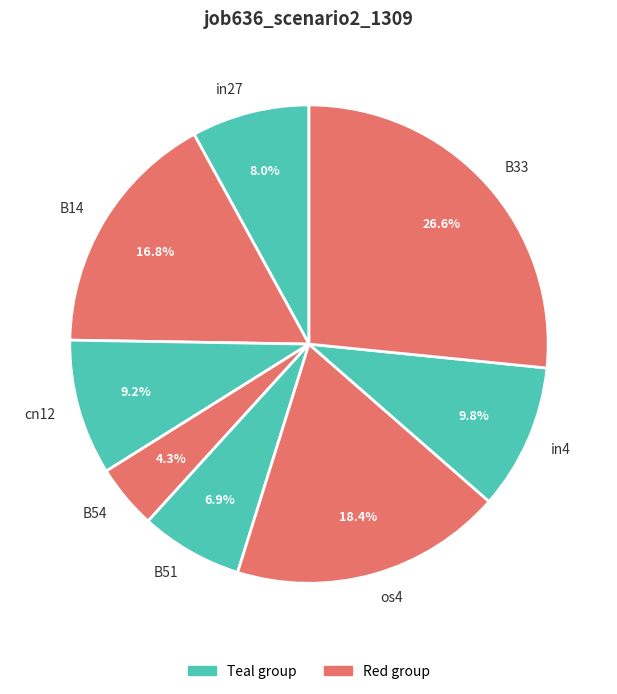

How many slices are in this pie chart?

8